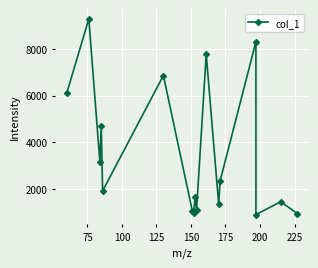

What is the average value?

3513.0